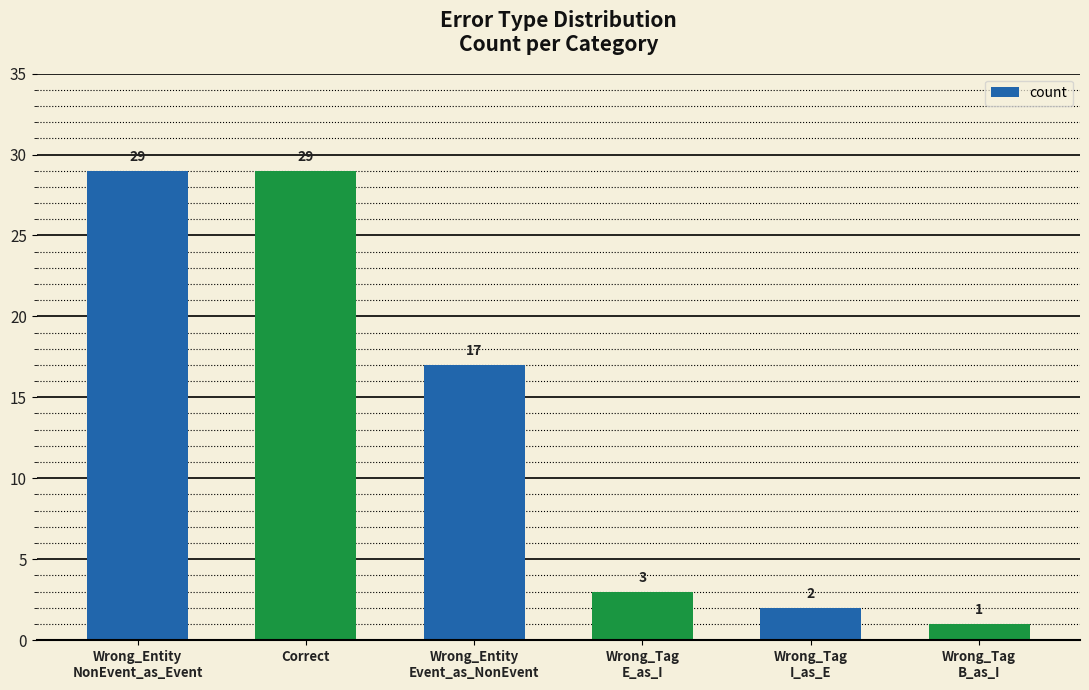

What is the change in value from Correct to Wrong_Entity
Event_as_NonEvent?

-12